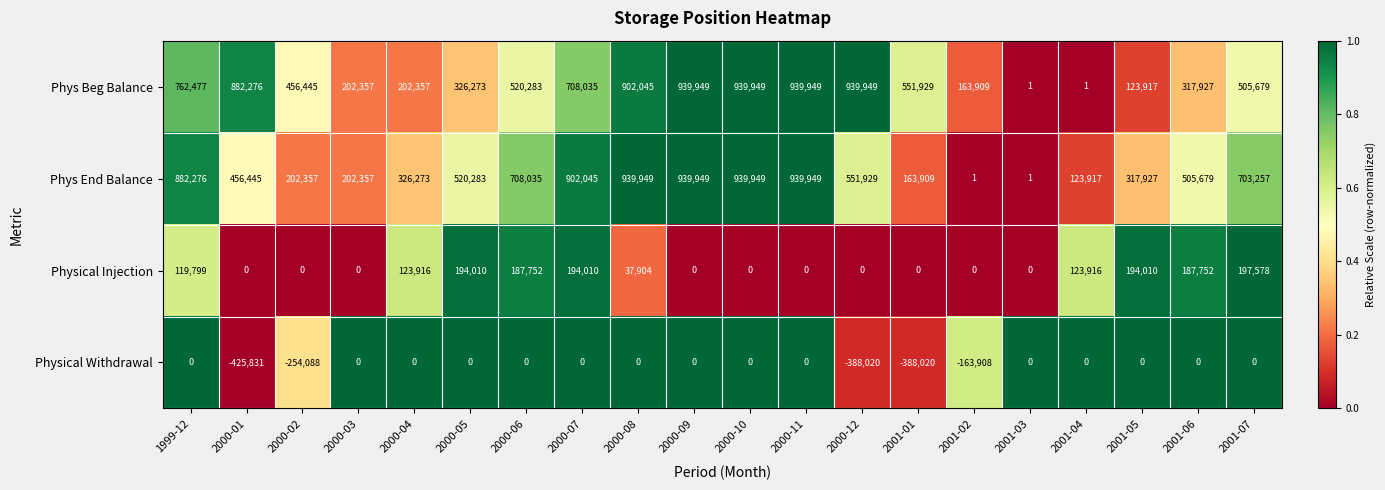

Which series has the largest total across all categories?

Phys Beg Balance